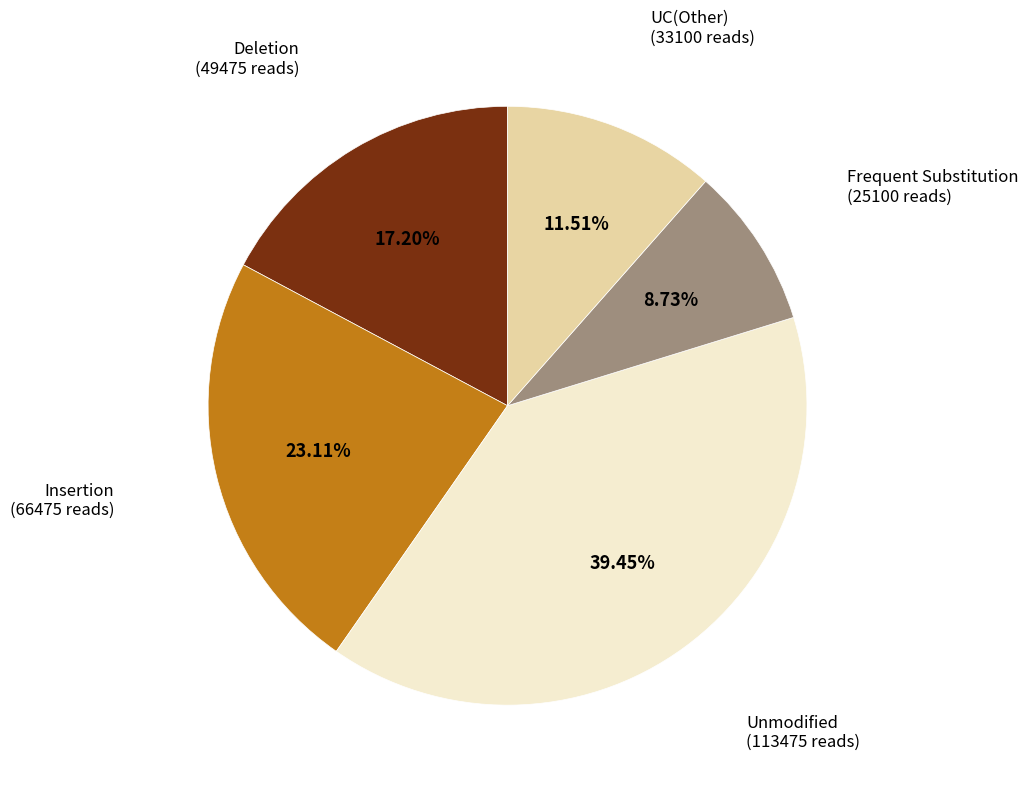

Is there a majority slice in this chart?

No